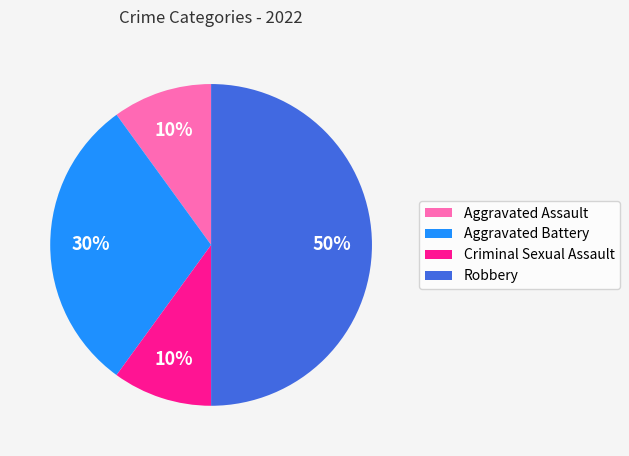

Is it true that Criminal Sexual Assault is 1% of the pie?

False